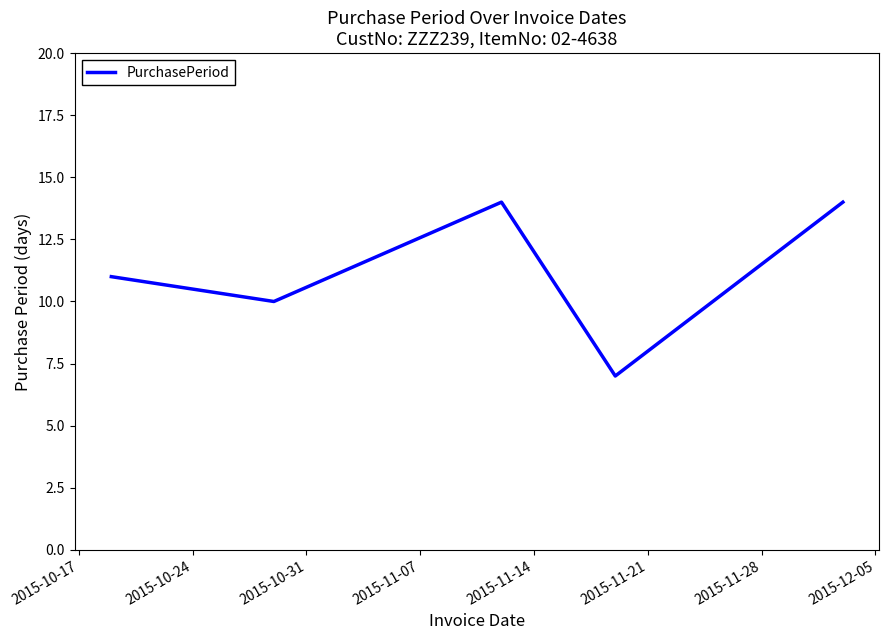

What is the maximum value shown in the chart?

14